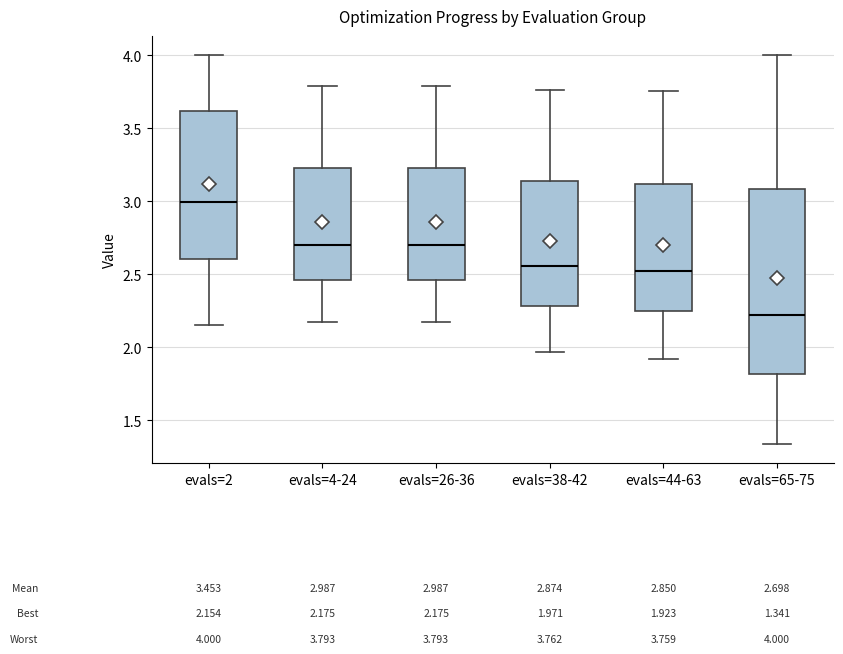

Which box's median line is the lowest?

evals=65-75